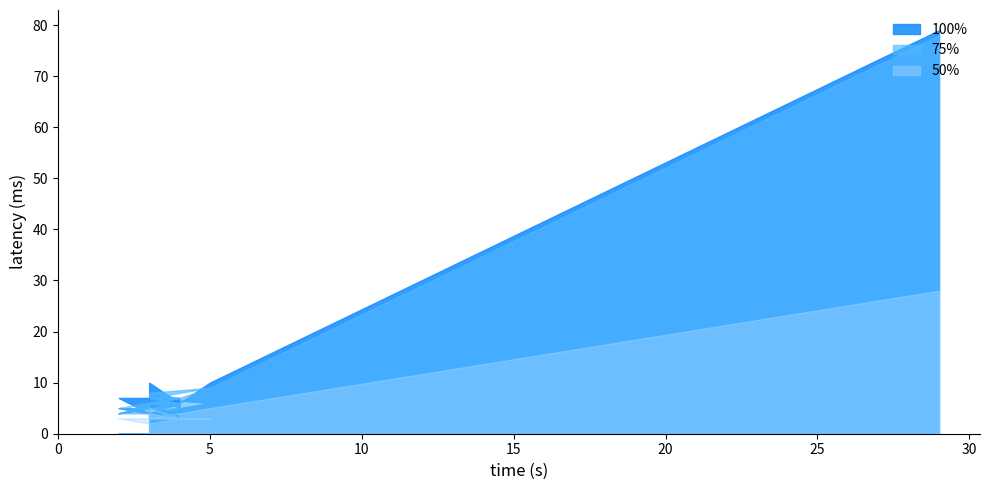

What is the sum of all 100% values?

233